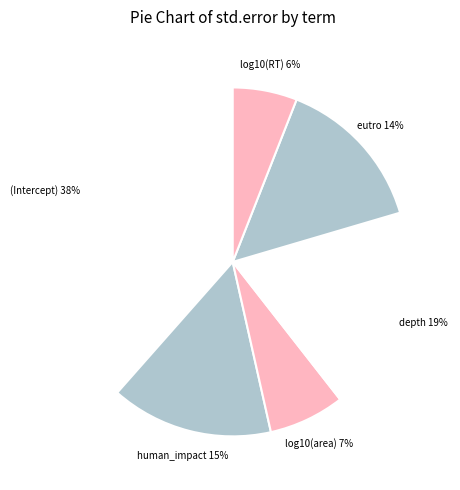

Is it true that log10(RT) is 1% of the pie?

False